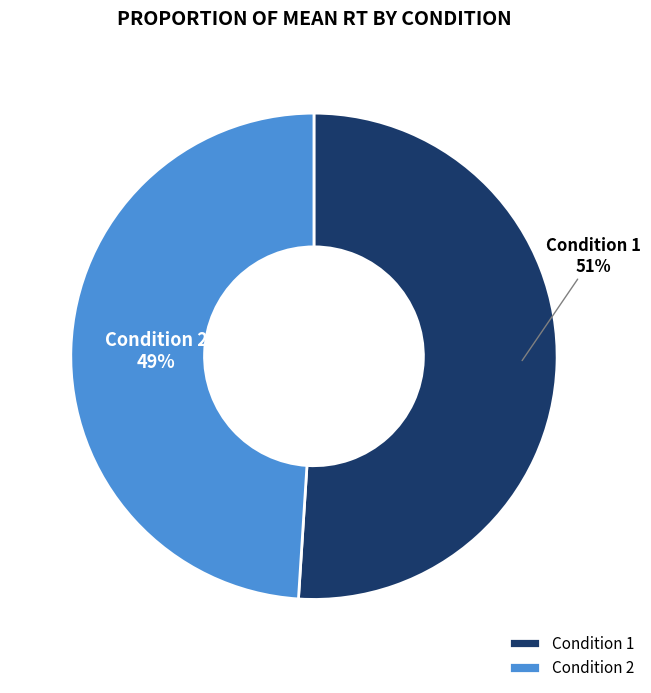

Is there any slice that represents more than half of the pie?

Yes